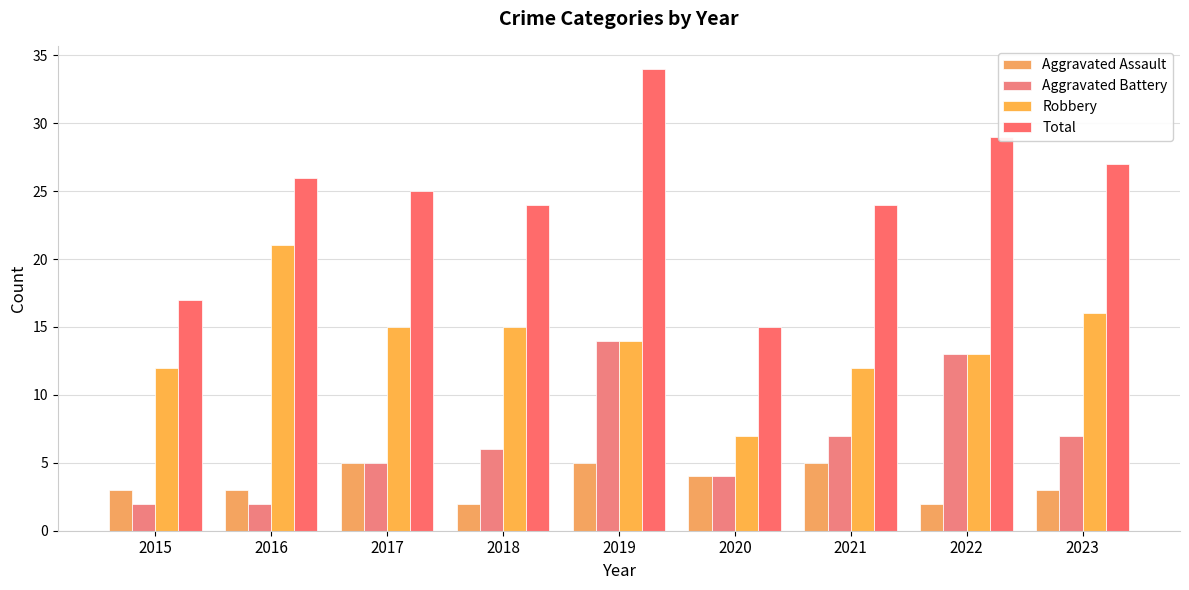

Between 2021 and 2022, which series saw the biggest shift?

Aggravated Battery